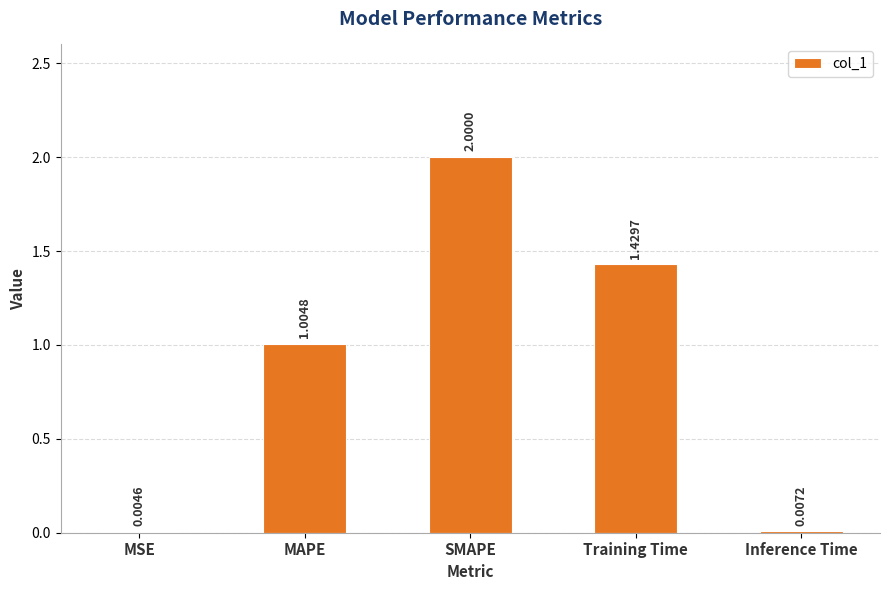

Count the number of data series in this chart.

1